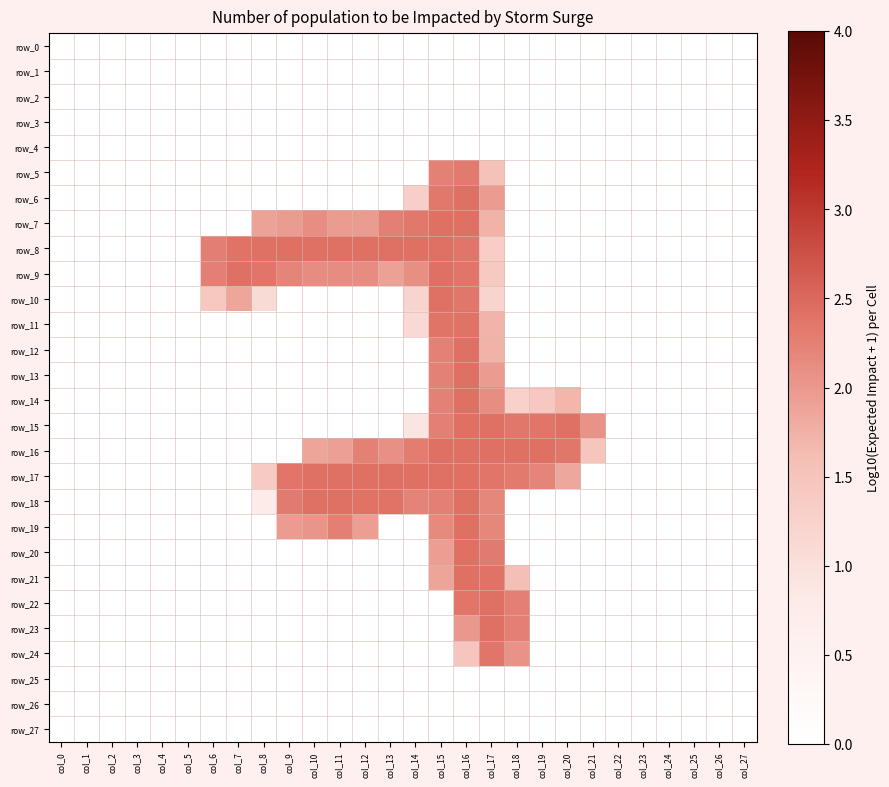

The row_9 series shows -0.9 at col_26. True or false?

False